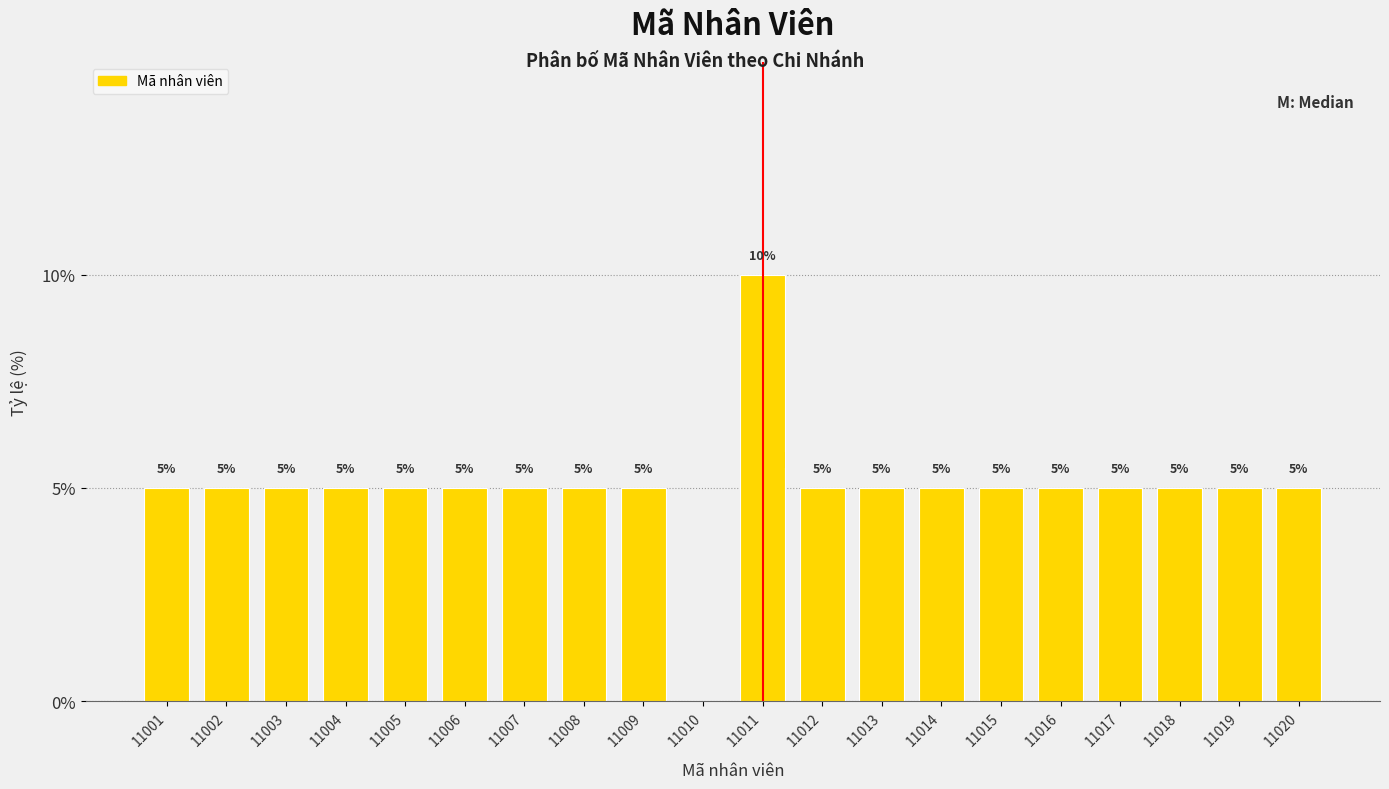

Reading right to left, transcribe all the data shown in this chart.

11020=5	11019=5	11018=5	11017=5	11016=5	11015=5	11014=5	11013=5	11012=5	11011=10	11010=0	11009=5	11008=5	11007=5	11006=5	11005=5	11004=5	11003=5	11002=5	11001=5